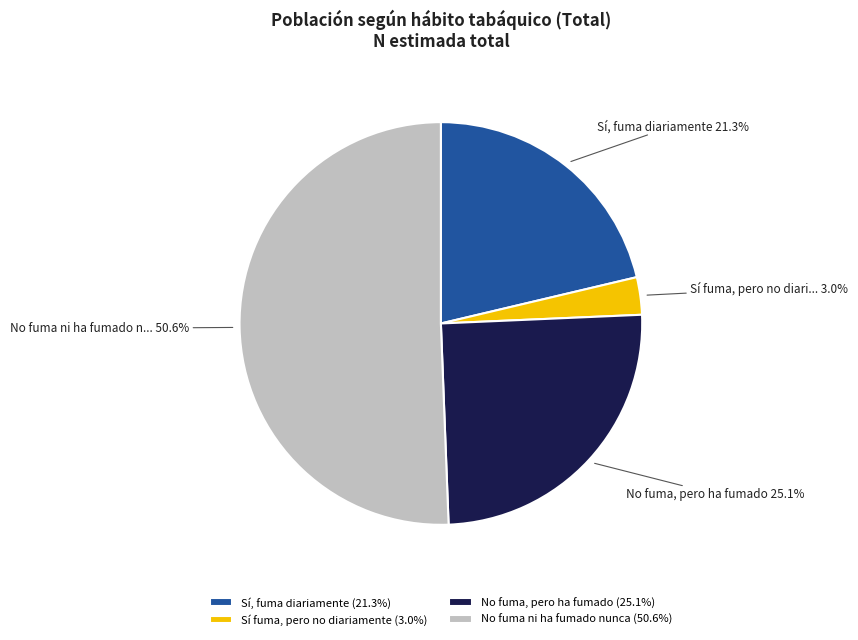

Rank the categories by value from lowest to highest.

Sí fuma, pero no diariamente, Sí, fuma diariamente, No fuma, pero ha fumado, No fuma ni ha fumado nunca